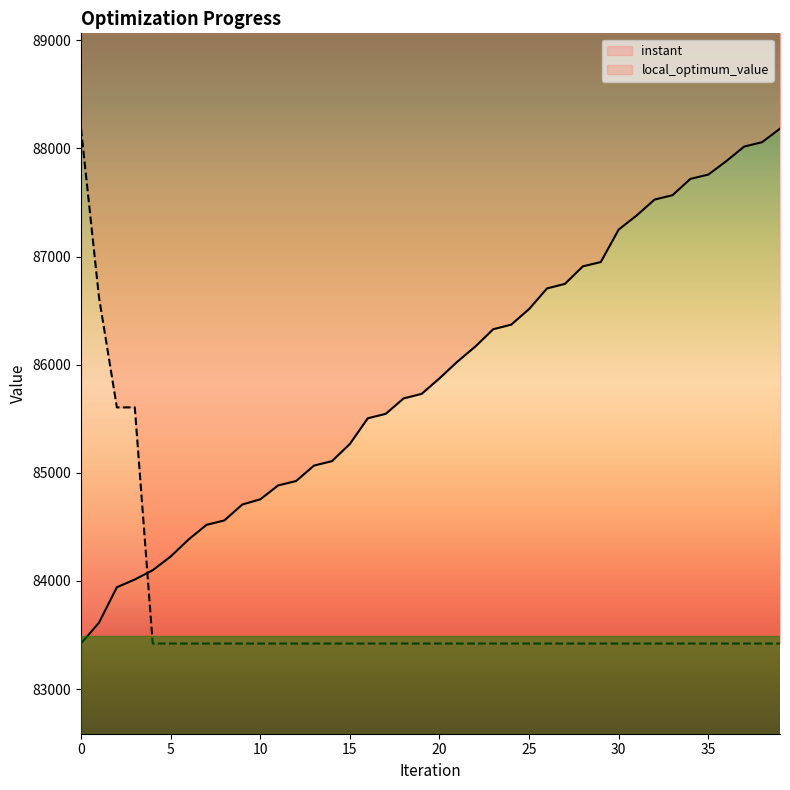

List the series in order of their peak value, highest first.

instant, local_optimum_value